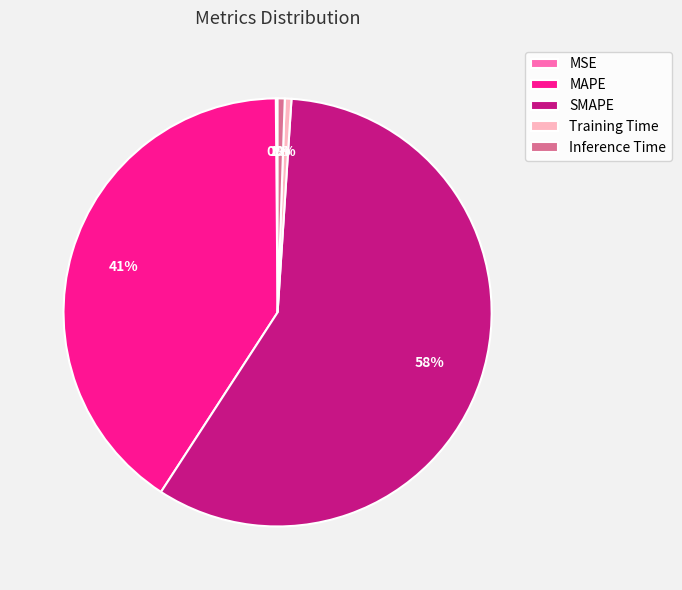

Is the sum of Inference Time and MAPE greater than half?

No